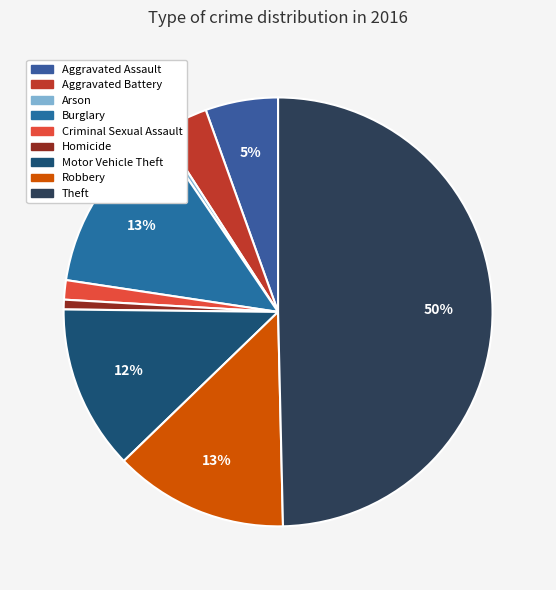

How many slices are in this pie chart?

9